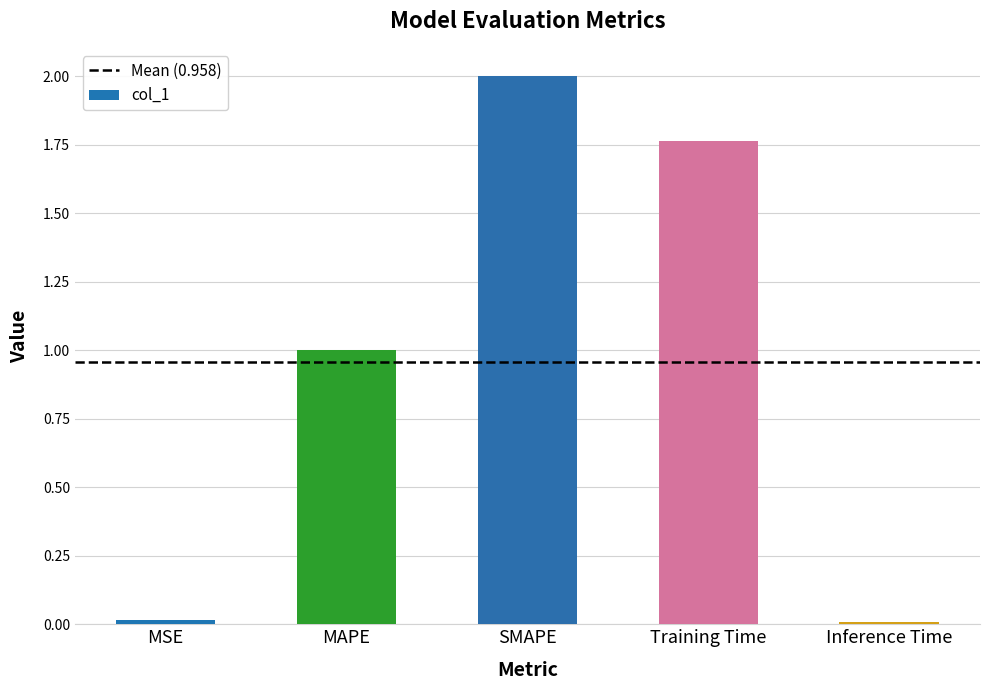

What is the approximate value at SMAPE?

2.0